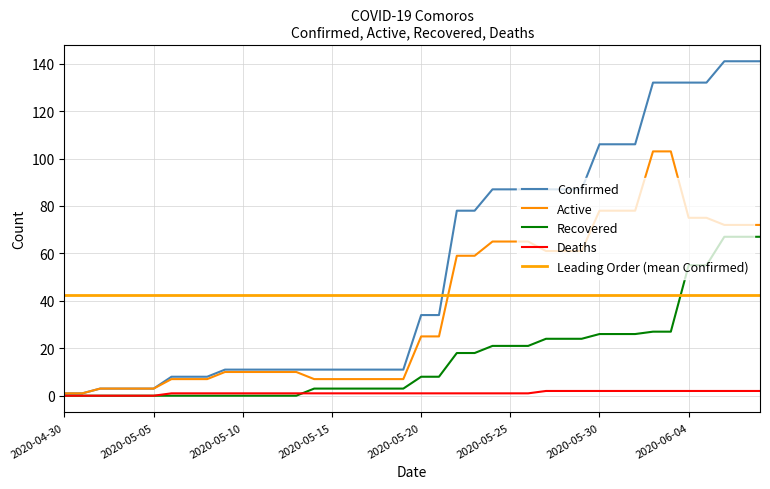

What is the highest value of the Confirmed series?

141